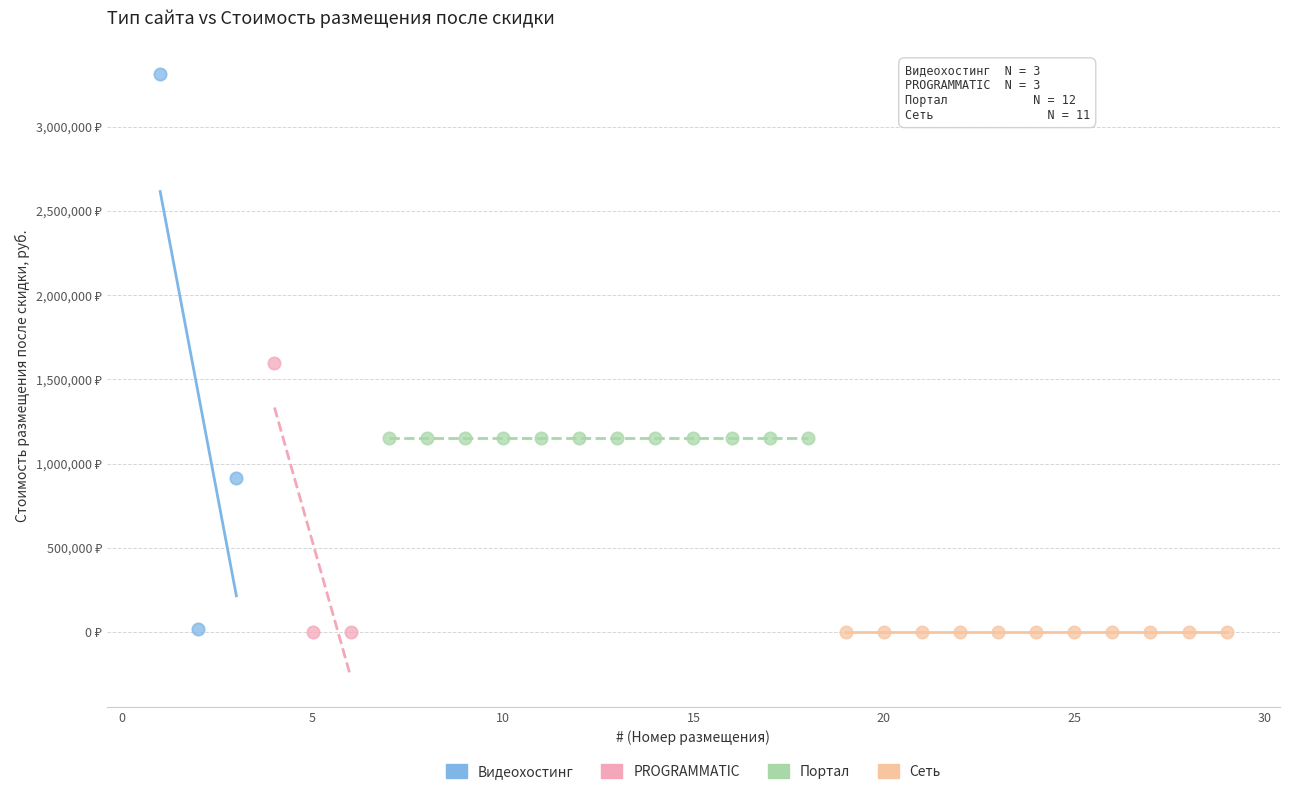

What are all the series names shown in the legend?

Видеохостинг, PROGRAMMATIC, Портал, Сеть